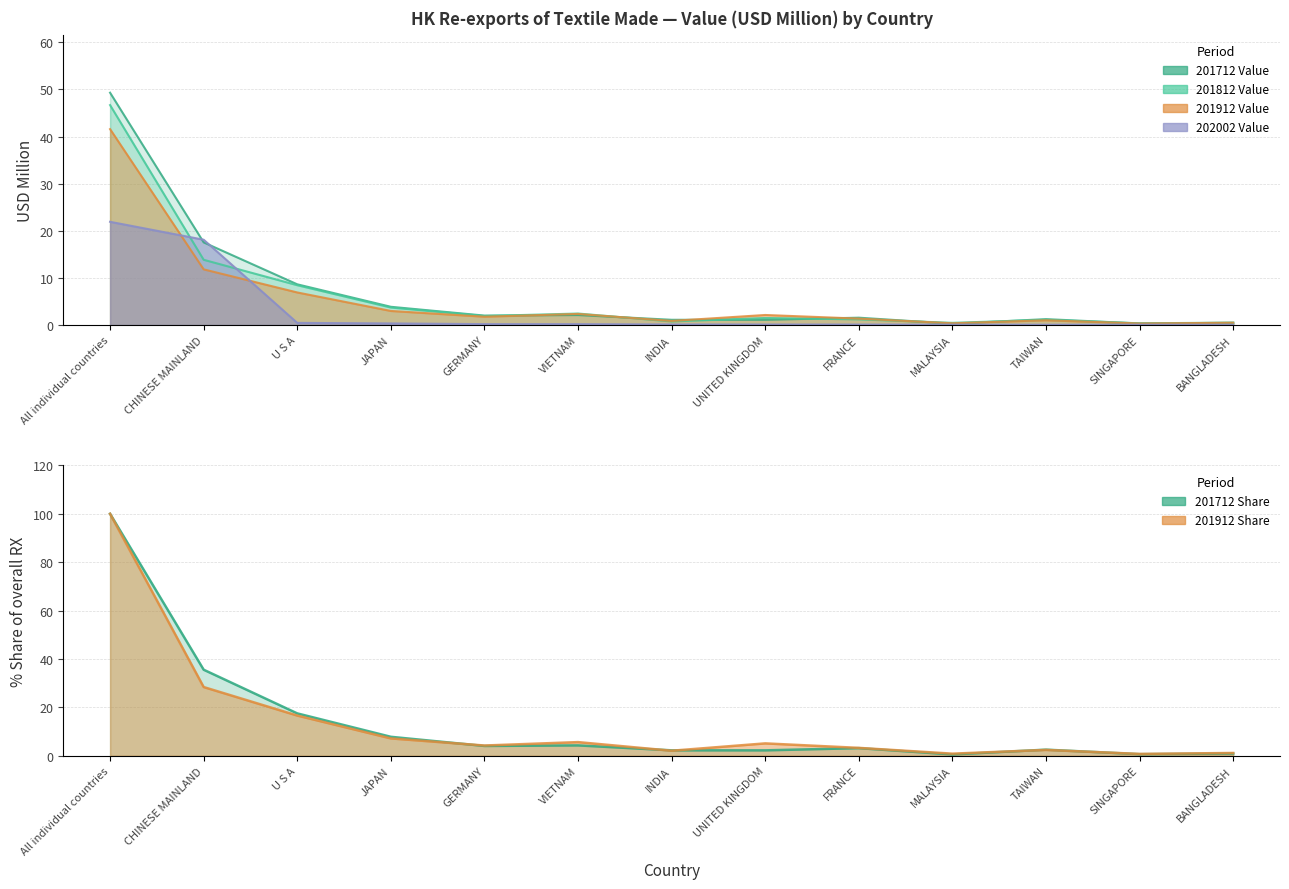

At which category does 201812 Value reach its first local valley?

GERMANY